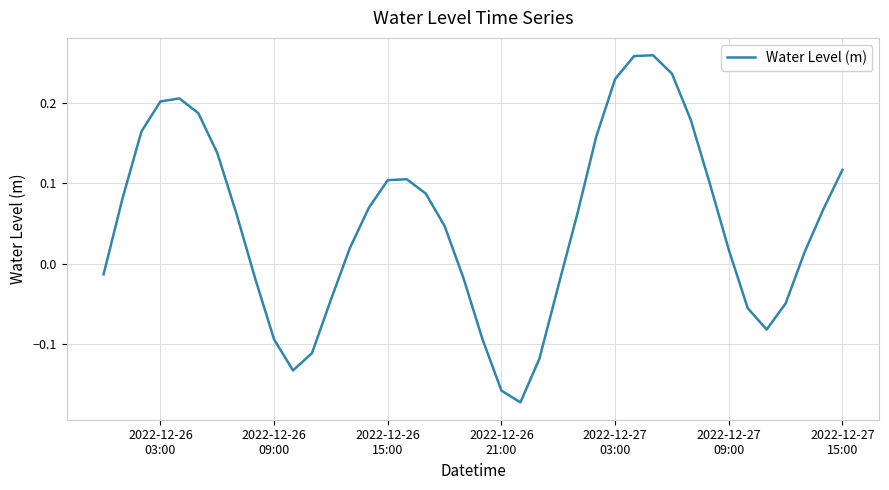

What is the difference between the maximum and minimum values?

0.4